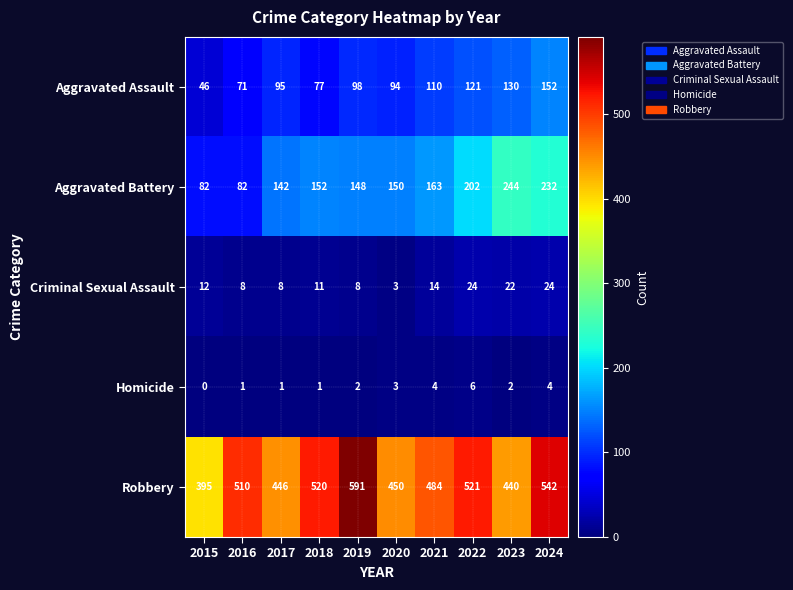

The Homicide series shows -3 at 2015. True or false?

False